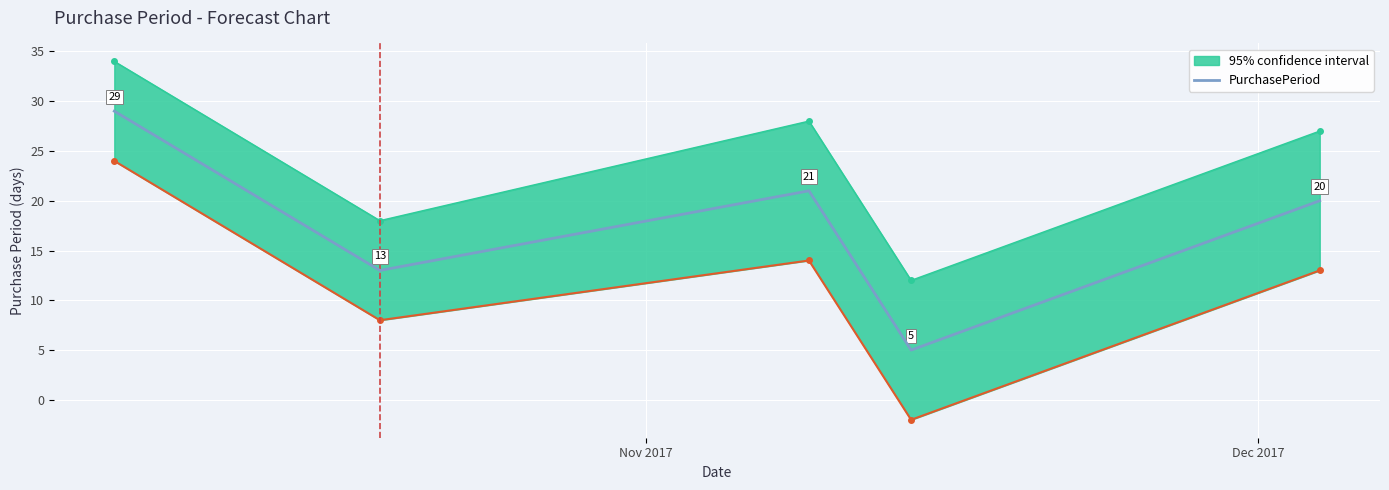

Does the chart display data point markers on the line(s)?

No